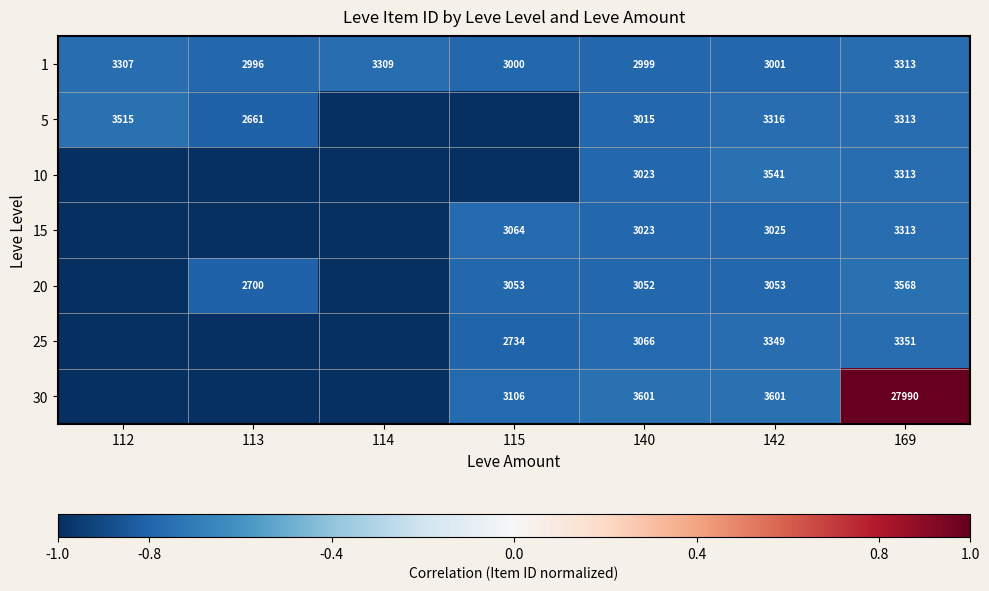

The value of 5 at 169 is 4605. True or false?

False